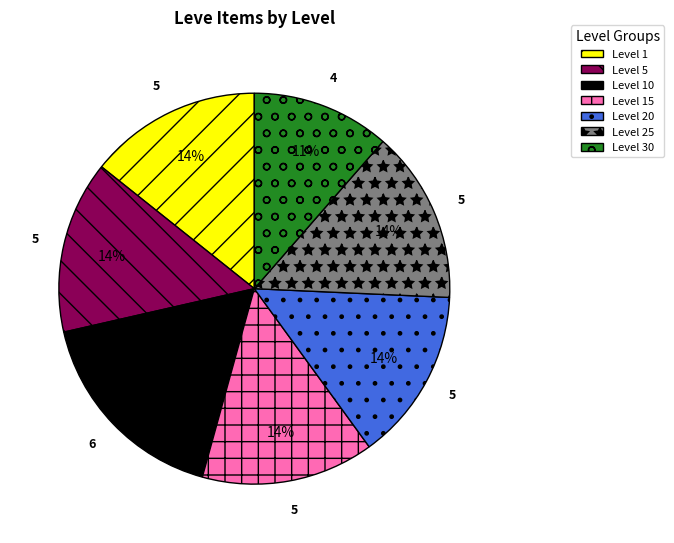

Is there a majority slice in this chart?

No